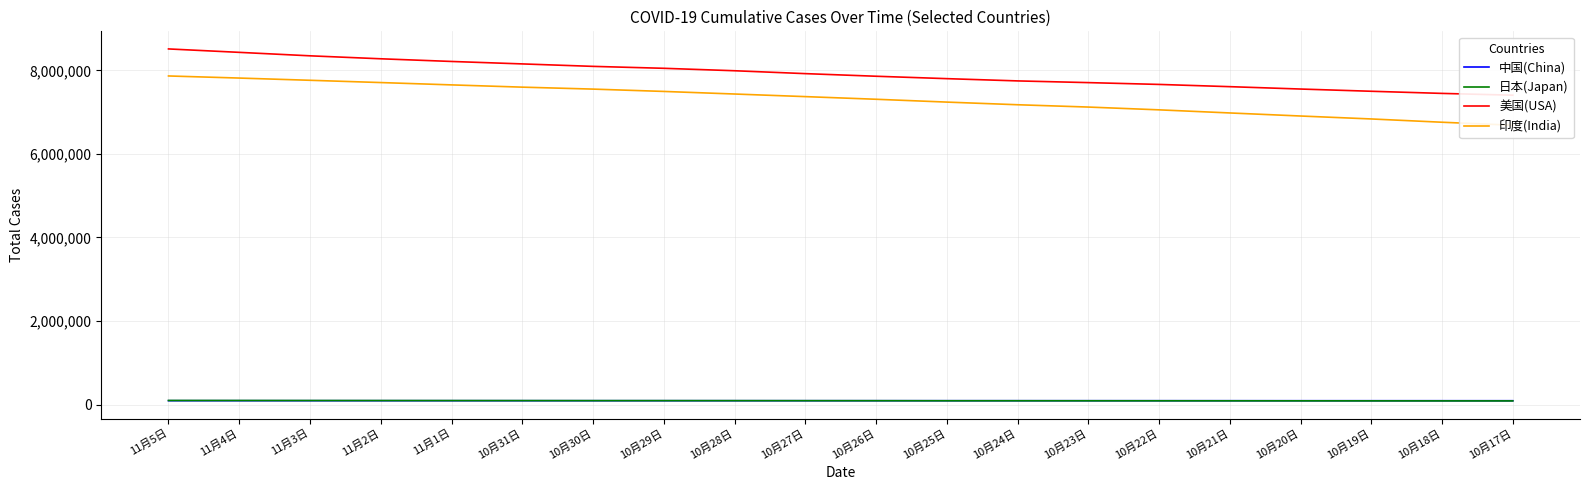

Reading left to right, what are all the values shown in this chart?

中国(China): 11月5日=91675	11月4日=91653	11月3日=91621	11月2日=91588	11月1日=91565	10月31日=91546	10月30日=91507	10月29日=91490	10月28日=91460	10月27日=91436	10月26日=91399	10月25日=91388	10月24日=91359	10月23日=91333	10月22日=91305	10月21日=91278	10月20日=91252	10月19日=91212	10月18日=91188	10月17日=91170
日本(Japan): 11月5日=97088	11月4日=96594	11月3日=95865	11月2日=95126	11月1日=94506	10月31日=93883	10月30日=93192	10月29日=93098	10月28日=92667	10月27日=92023	10月26日=91402	10月25日=90153	10月24日=90112	10月23日=89650	10月22日=89385	10月21日=88948	10月20日=88254	10月19日=87655	10月18日=87038	10月17日=86527
美国(USA): 11月5日=8511876	11月4日=8429914	11月3日=8347057	11月2日=8276025	11月1日=8212055	10月31日=8153227	10月30日=8094436	10月29日=8048180	10月28日=7989782	10月27日=7920747	10月26日=7858089	10月25日=7800611	10月24日=7746548	10月23日=7705652	10月22日=7662320	10月21日=7608641	10月20日=7551918	10月19日=7498477	10月18日=7447485	10月17日=7404372
印度(India): 11月5日=7864811	11月4日=7814682	11月3日=7761312	11月2日=7706946	11月1日=7651107	10月31日=7597063	10月30日=7550273	10月29日=7494551	10月28日=7432680	10月27日=7370468	10月26日=7307097	10月25日=7239389	10月24日=7175880	10月23日=7120538	10月22日=7053806	10月21日=6979423	10月20日=6906151	10月19日=6835655	10月18日=6757131	10月17日=6685082